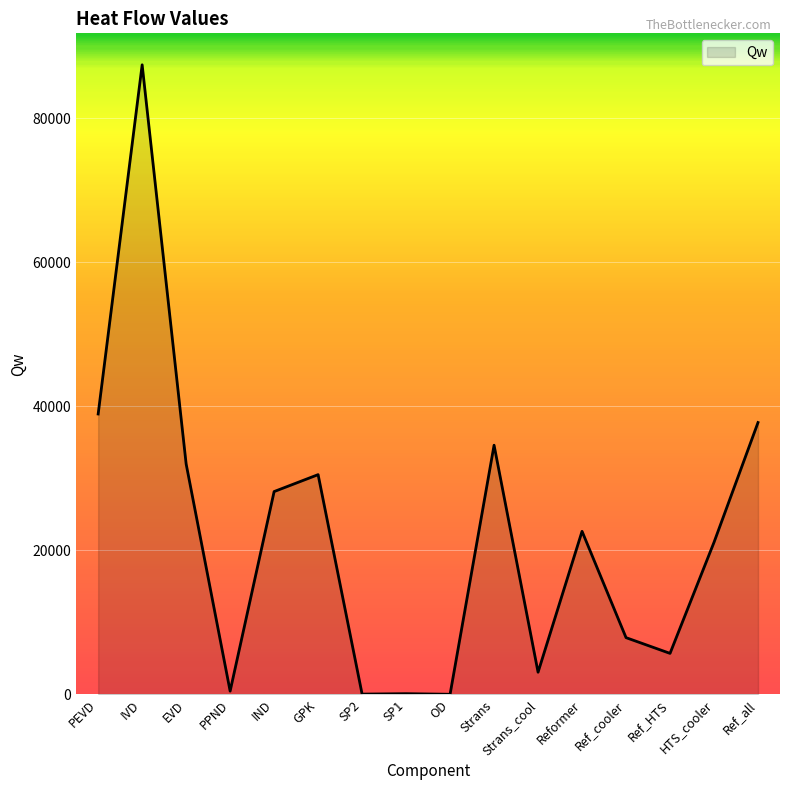

The chart shows a value of 32007.3 at EVD. True or false?

True